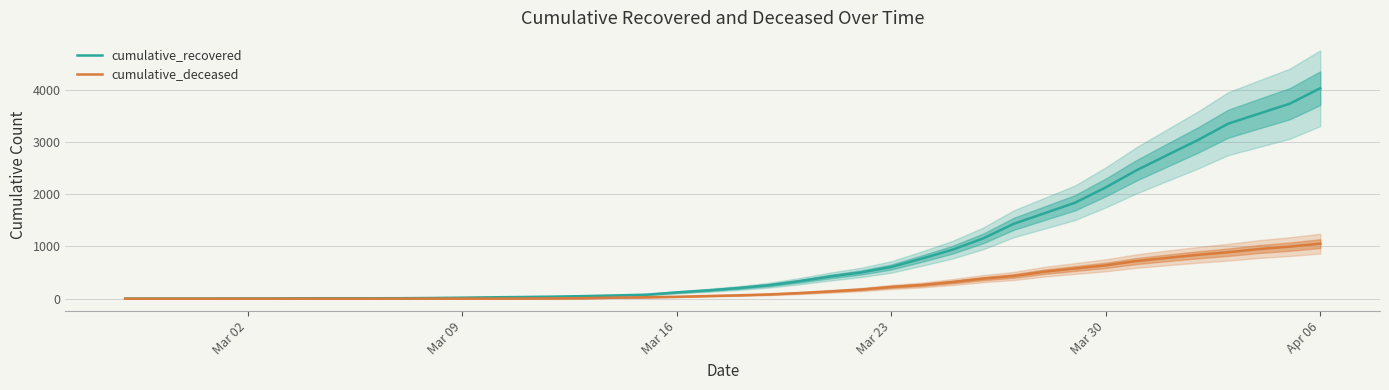

List the series in order of their peak value, highest first.

cumulative_recovered, cumulative_deceased